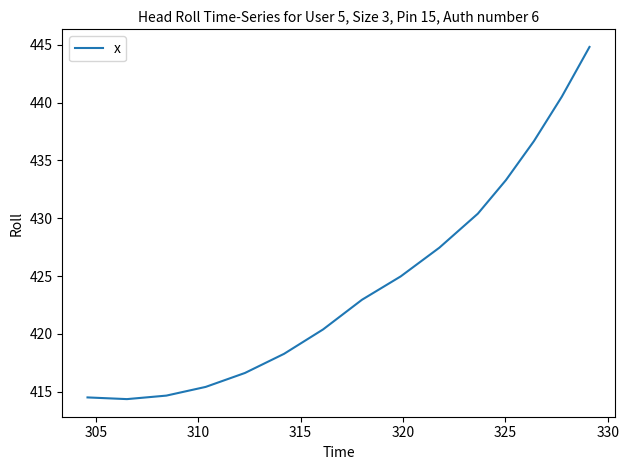

What is the maximum value shown in the chart?

444.8